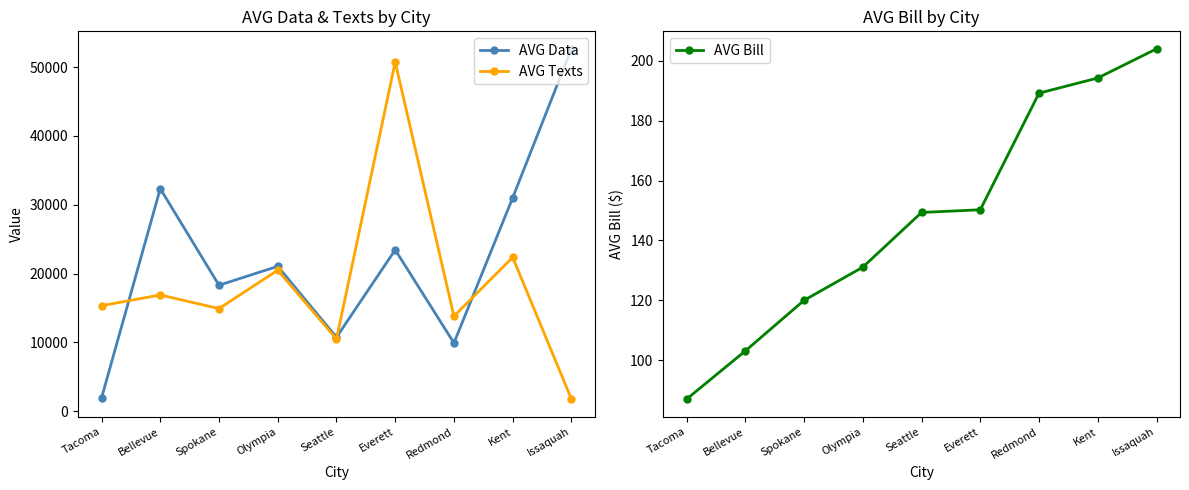

True or false: AVG Texts has more than 2 points higher than both neighbors.

True